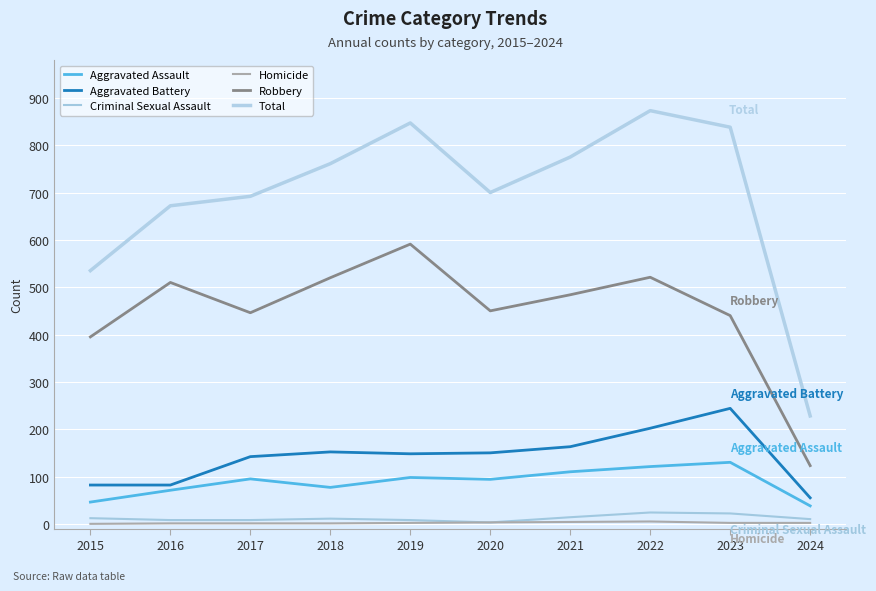

Which category has the lowest value in the Aggravated Assault series?

2024